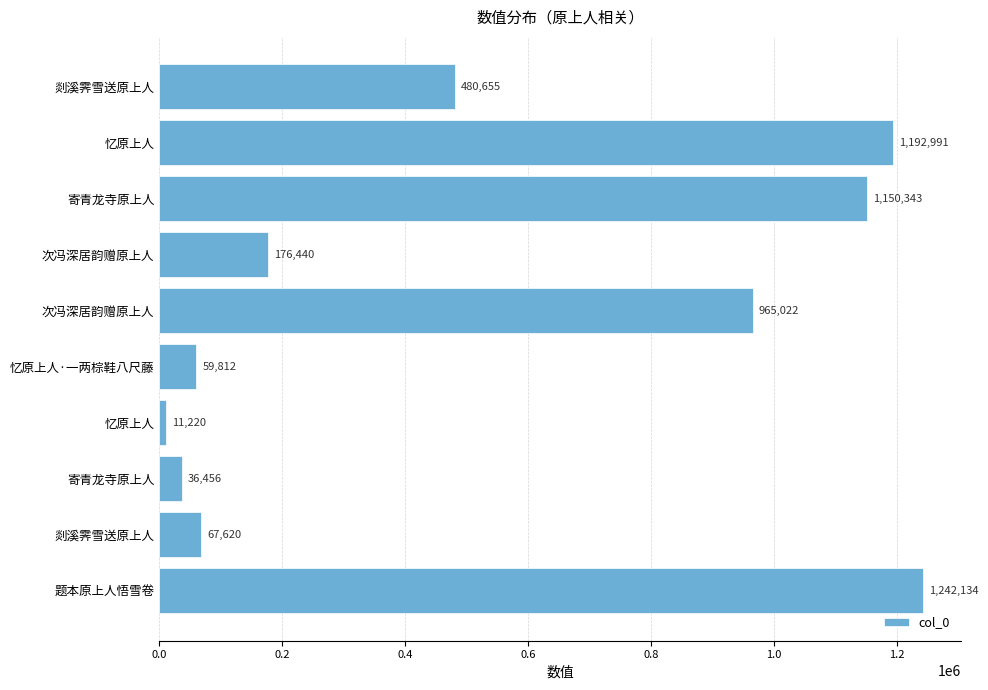

Does the chart contain any negative values?

No